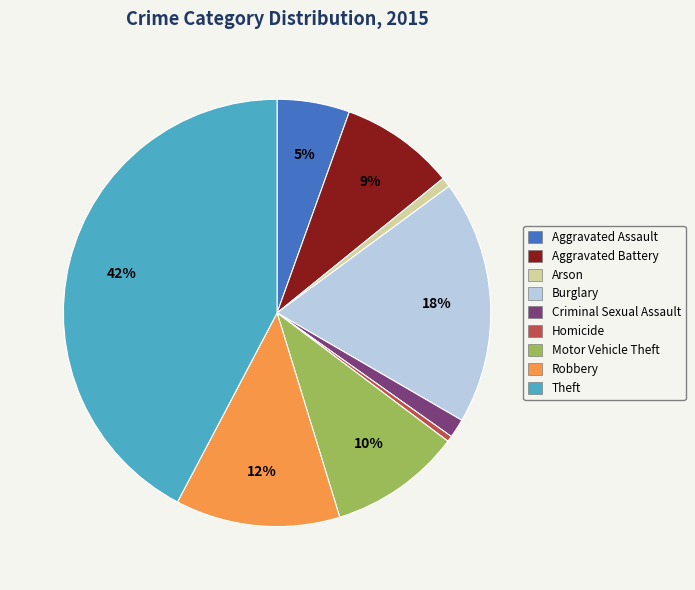

Which slice is the largest?

Theft